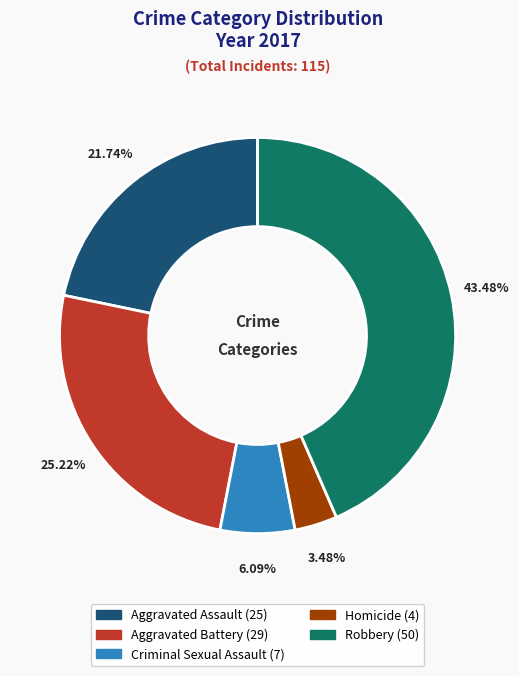

Rank the categories by value from lowest to highest.

Homicide, Criminal Sexual Assault, Aggravated Assault, Aggravated Battery, Robbery